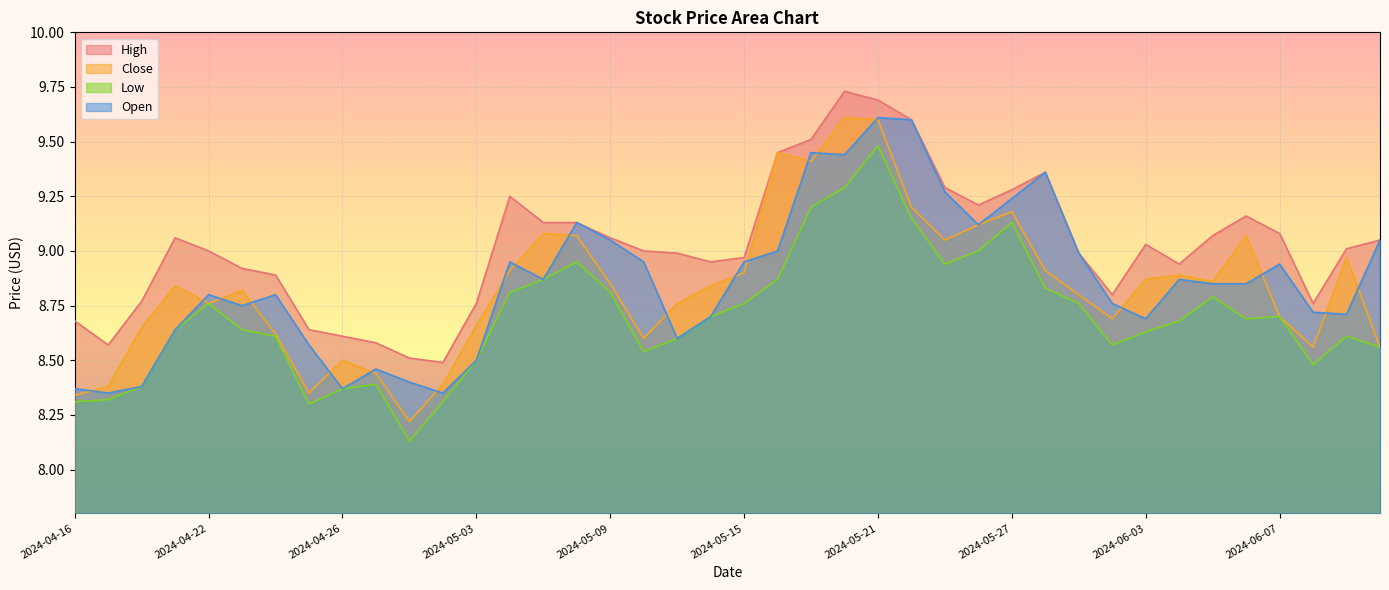

Between 2024-05-21 and 2024-05-06, which is larger?

2024-05-21